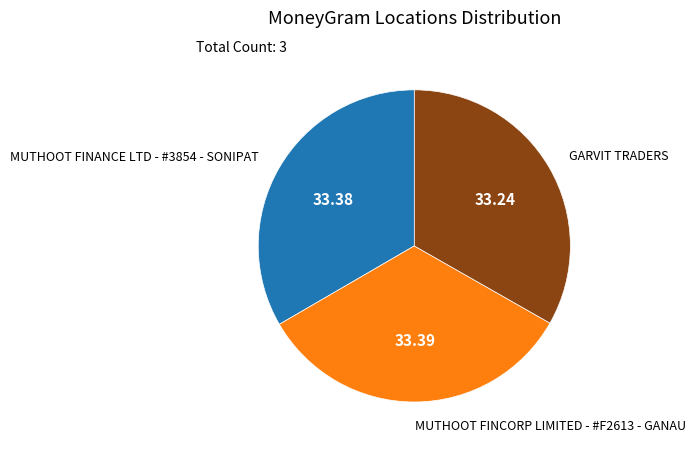

Is there any slice that represents more than half of the pie?

No